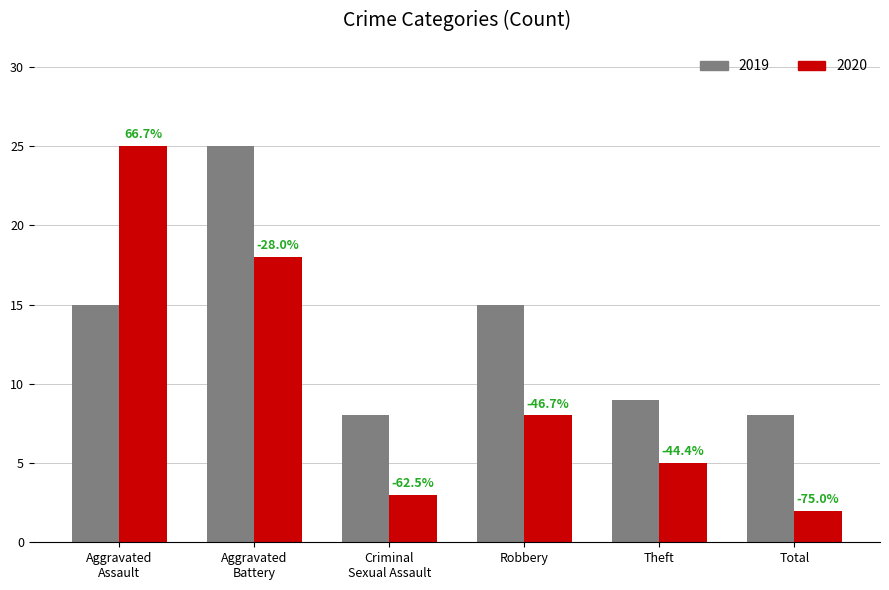

Reading left to right, transcribe all the data shown in this chart.

2019: 15	25	8	15	9	8
2020: 25	18	3	8	5	2